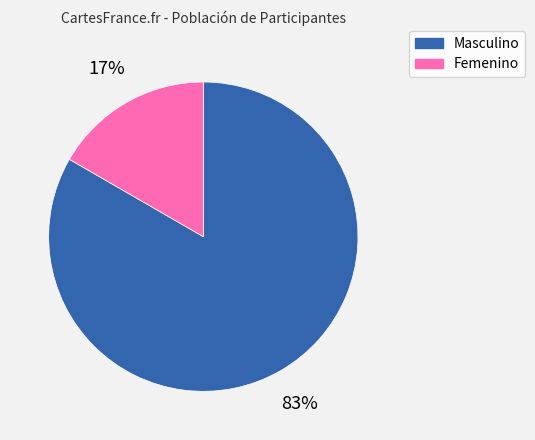

To the nearest percent, what is the average slice percentage?

50%